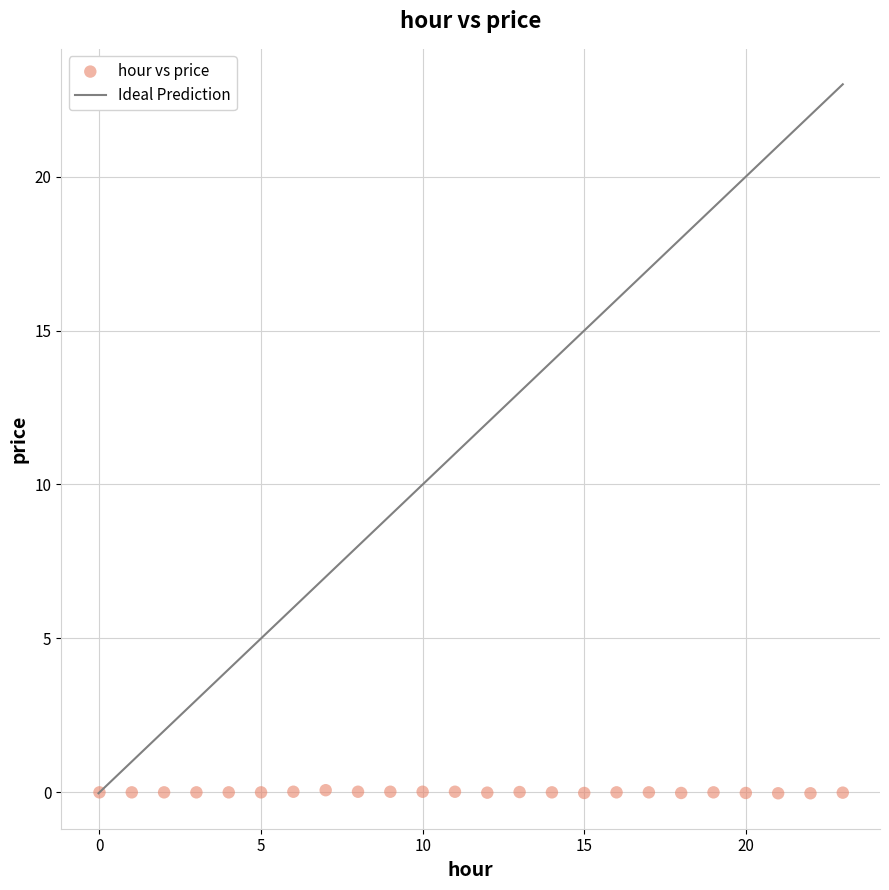

How many points are shown in the scatter plot?

24